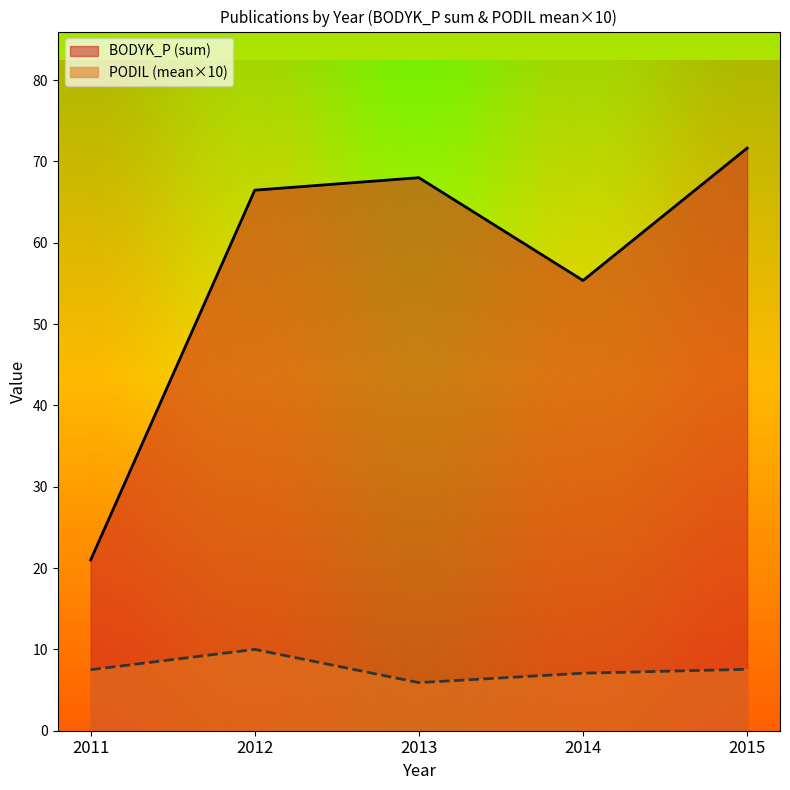

What are all the series names shown in the legend?

BODYK_P, PODIL